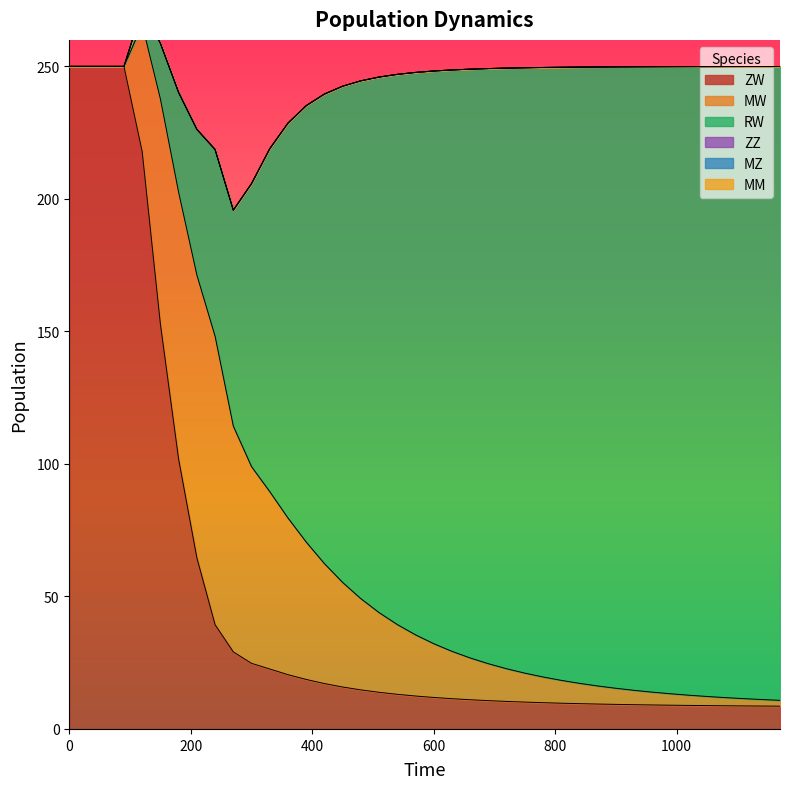

Between which two adjacent categories do RW and MW first intersect?

270 and 300